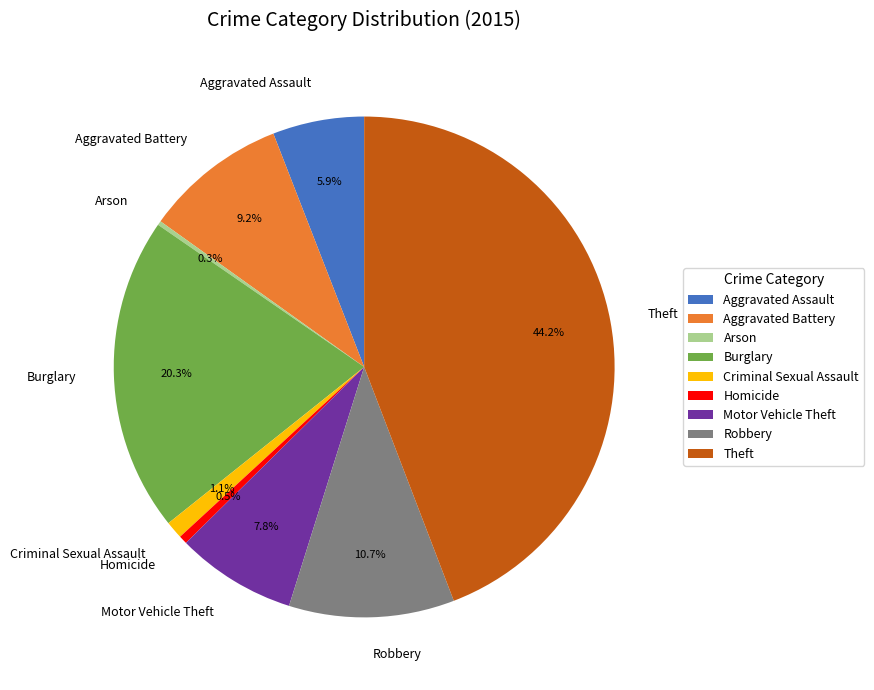

Is Motor Vehicle Theft the majority of the pie?

No